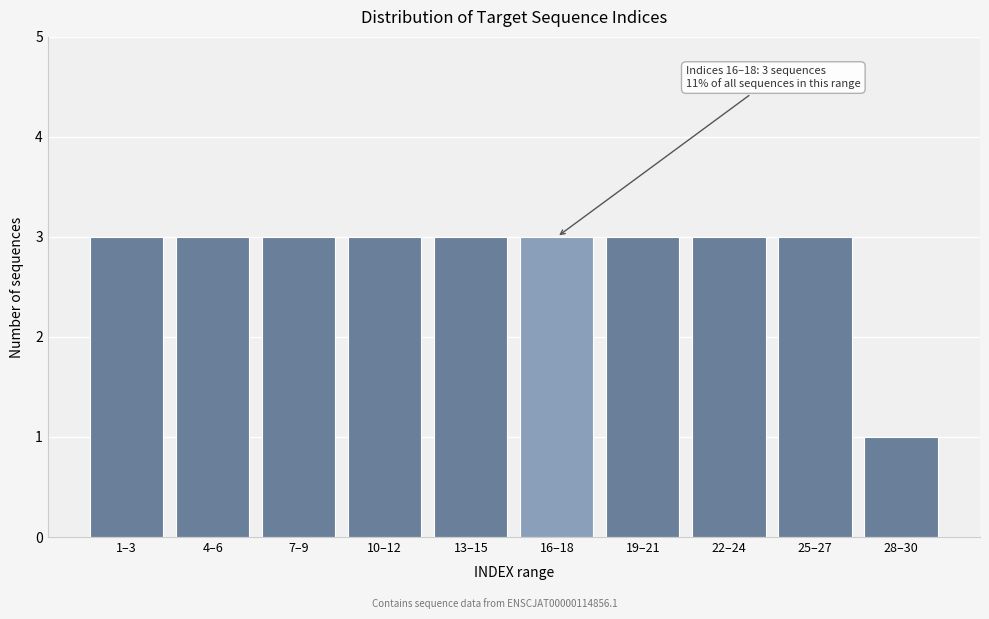

Reading right to left, list all the values displayed in this chart.

28–30=1	25–27=3	22–24=3	19–21=3	16–18=3	13–15=3	10–12=3	7–9=3	4–6=3	1–3=3